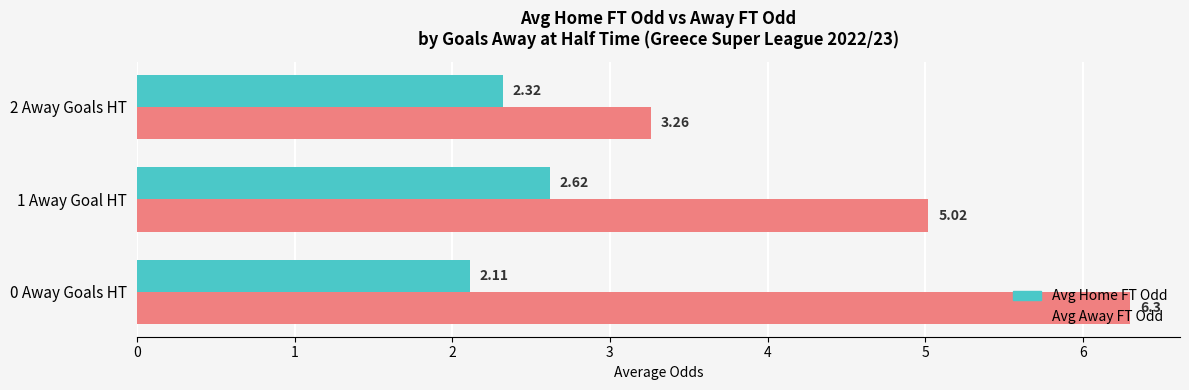

What is the maximum value shown in the chart?

6.3